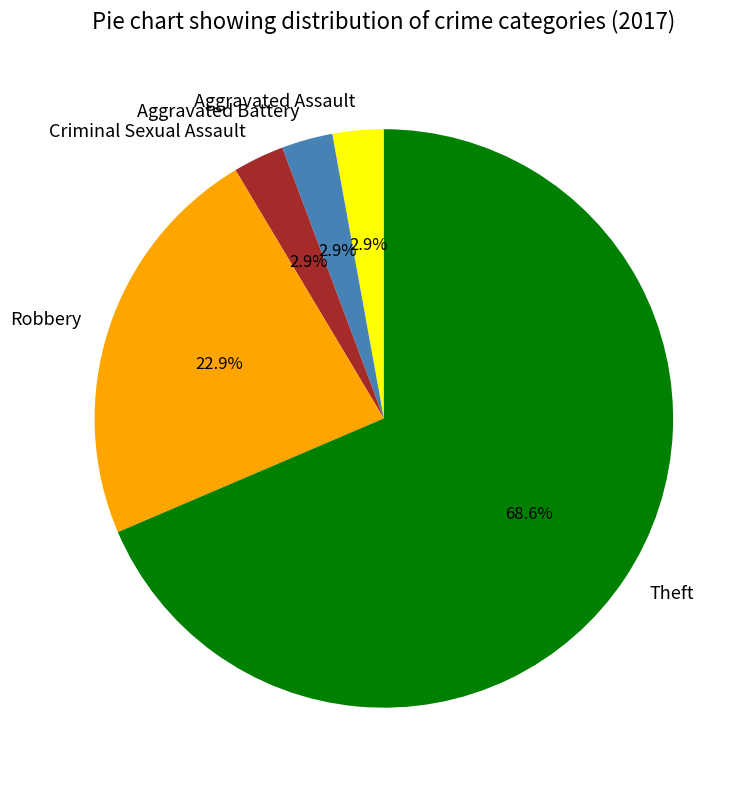

How many slices are in this pie chart?

5